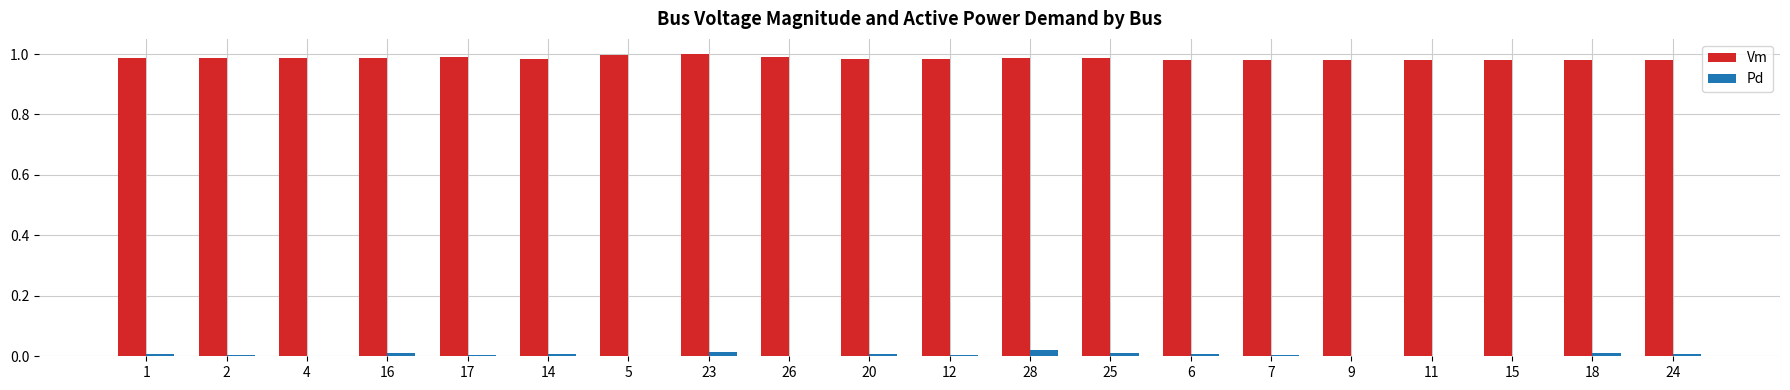

Is the value of Pd at 24 greater than the value of Vm at 23?

No